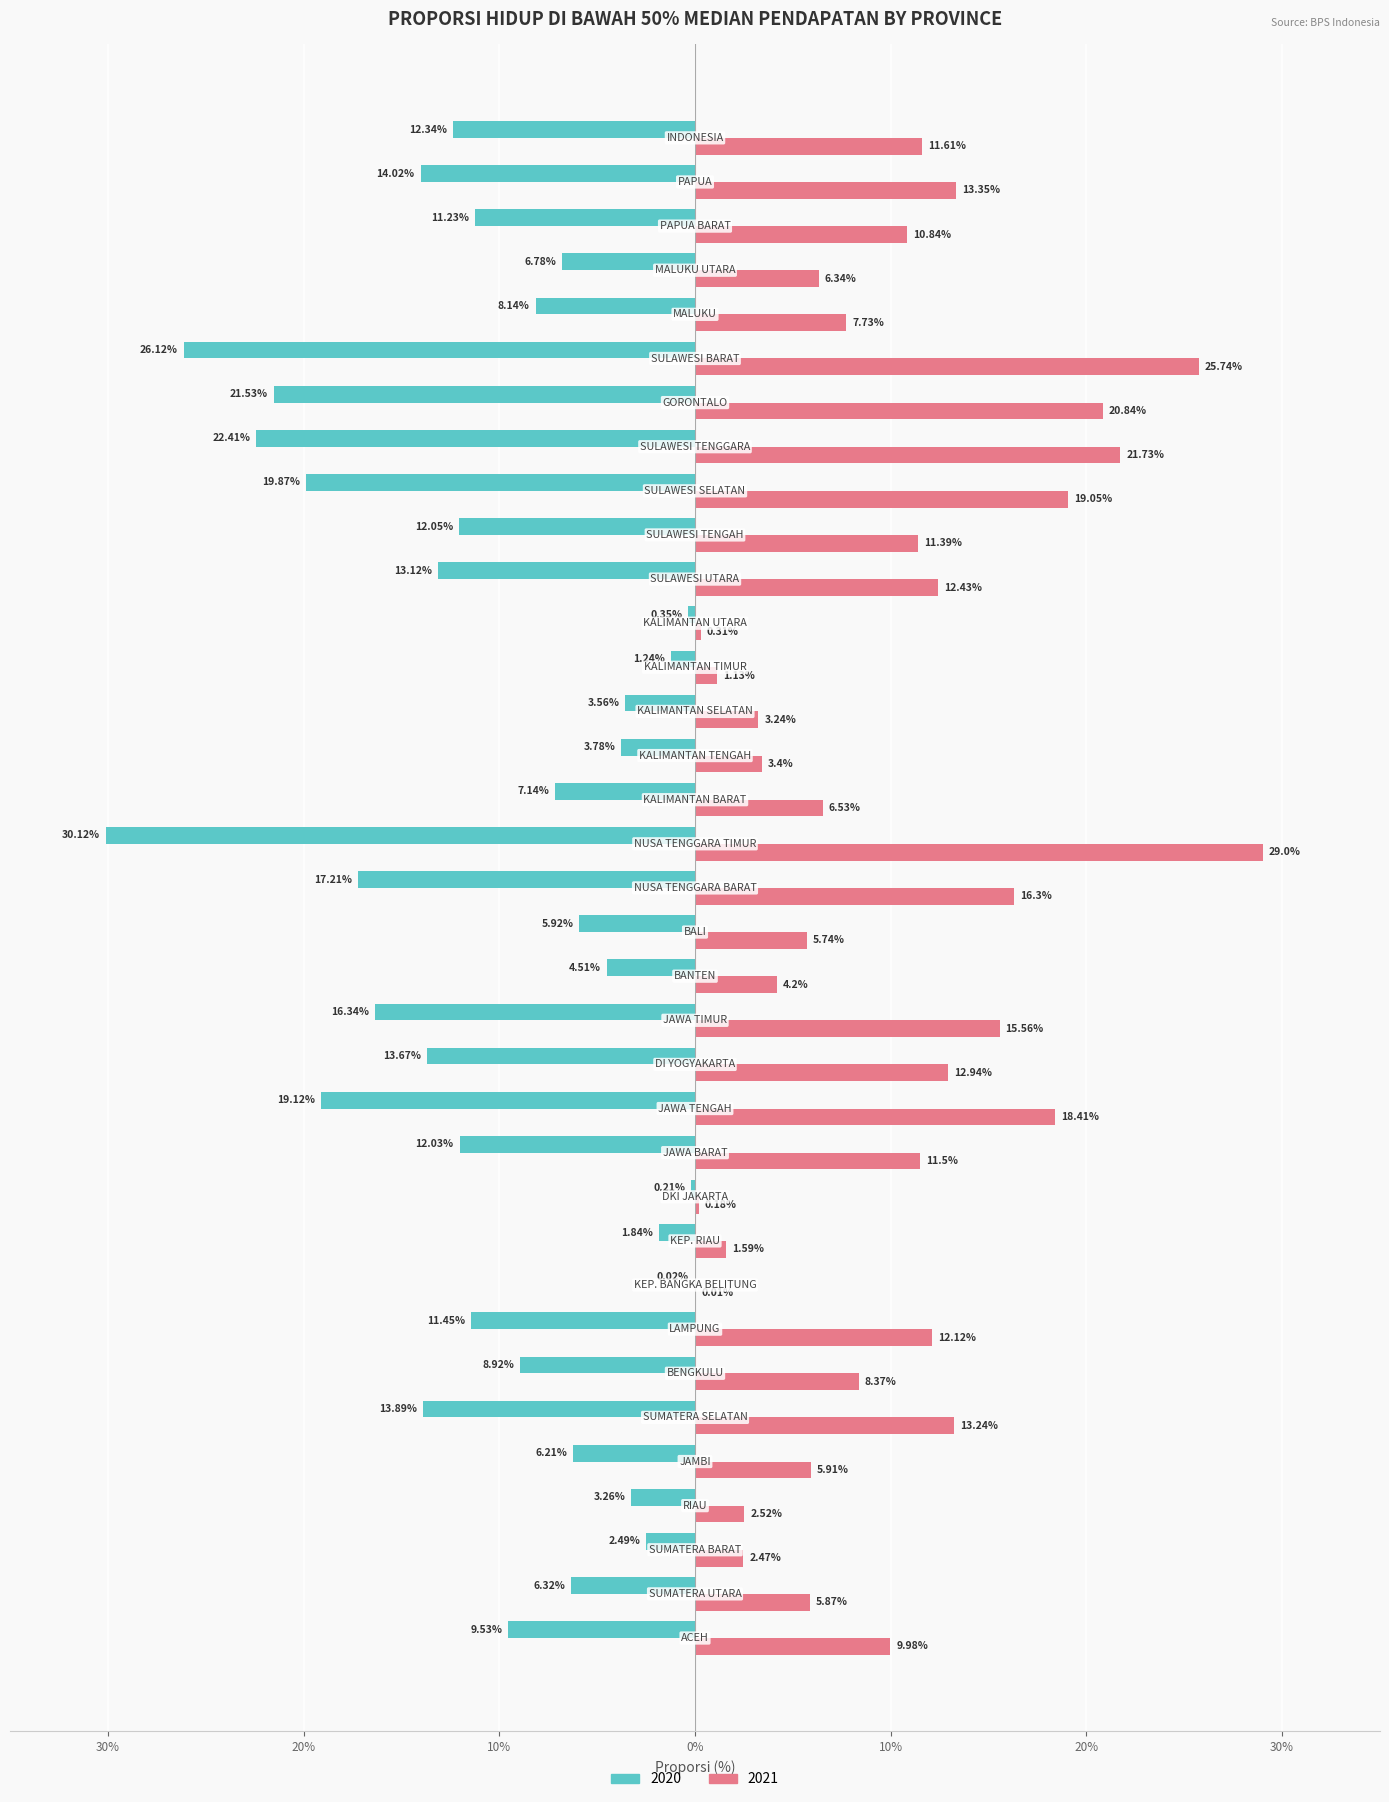

What are all the series names shown in the legend?

2020, 2021